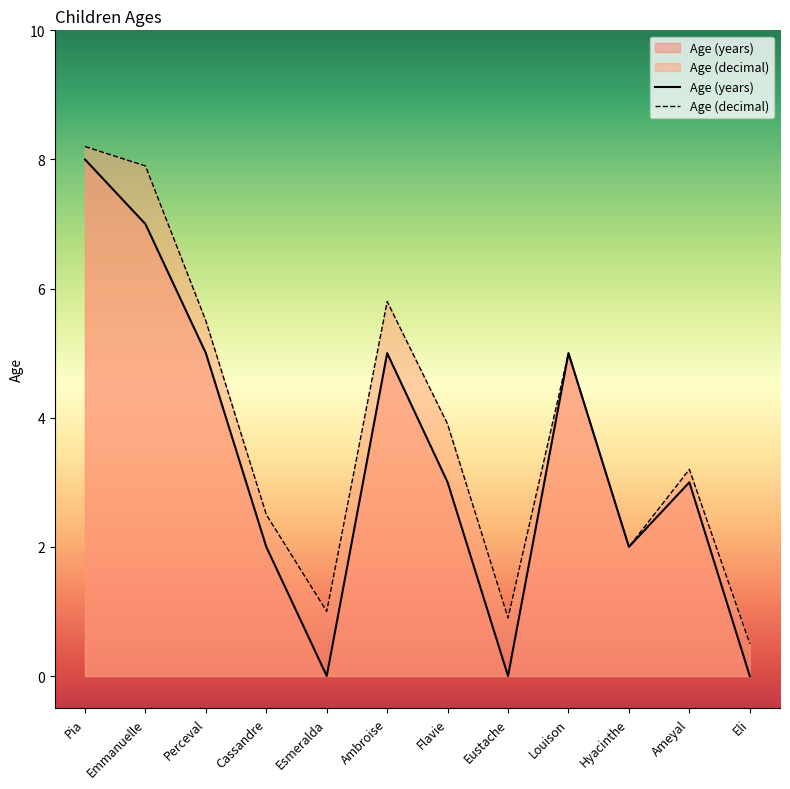

True or false: Age (decimal) and Age (years) intersect in this chart.

False